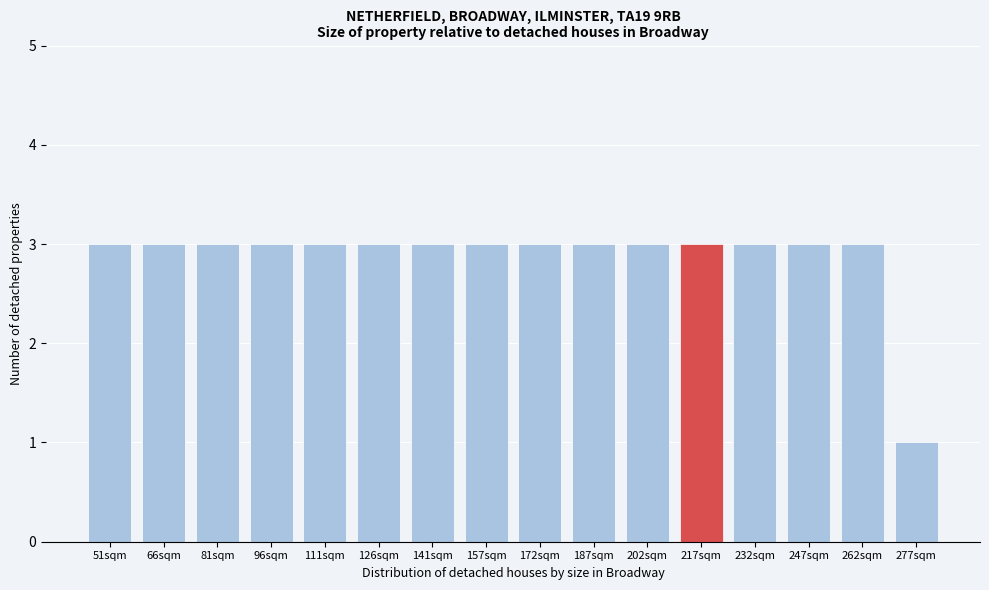

Reading right to left, what are all the values shown in this chart?

277sqm=1	262sqm=3	247sqm=3	232sqm=3	217sqm=3	202sqm=3	187sqm=3	172sqm=3	157sqm=3	141sqm=3	126sqm=3	111sqm=3	96sqm=3	81sqm=3	66sqm=3	51sqm=3